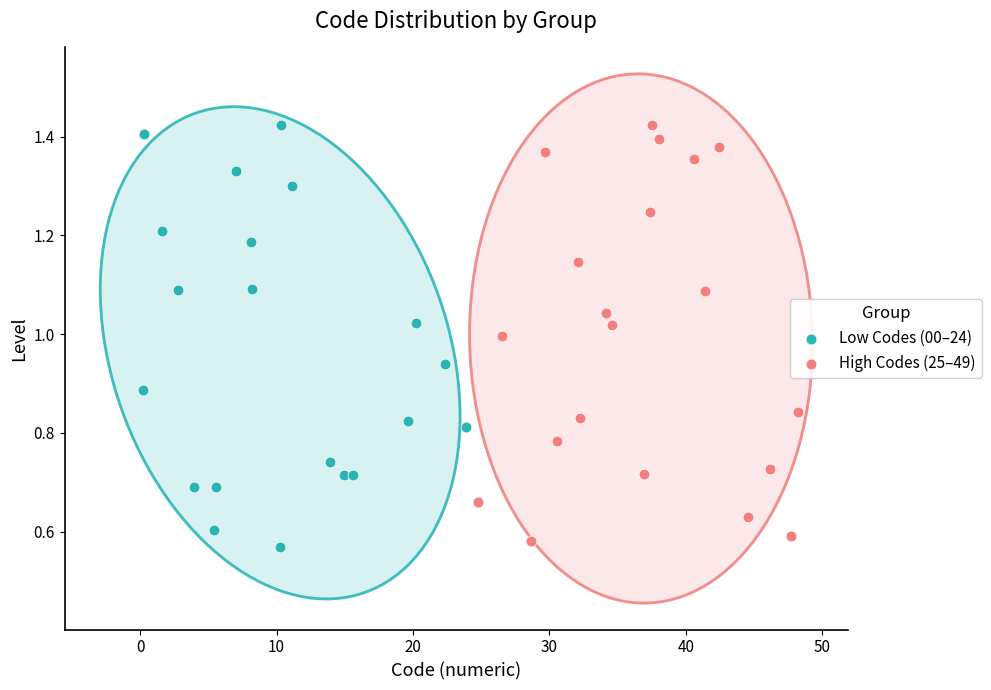

What are all the series names shown in the legend?

Low Codes (00–24), High Codes (25–49)